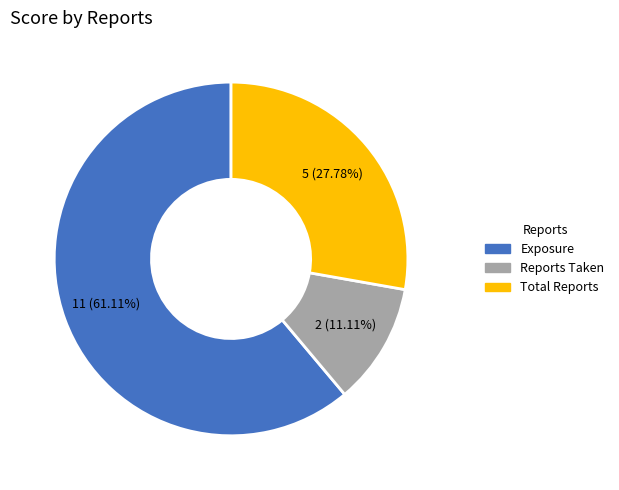

How many slices are in this pie chart?

3